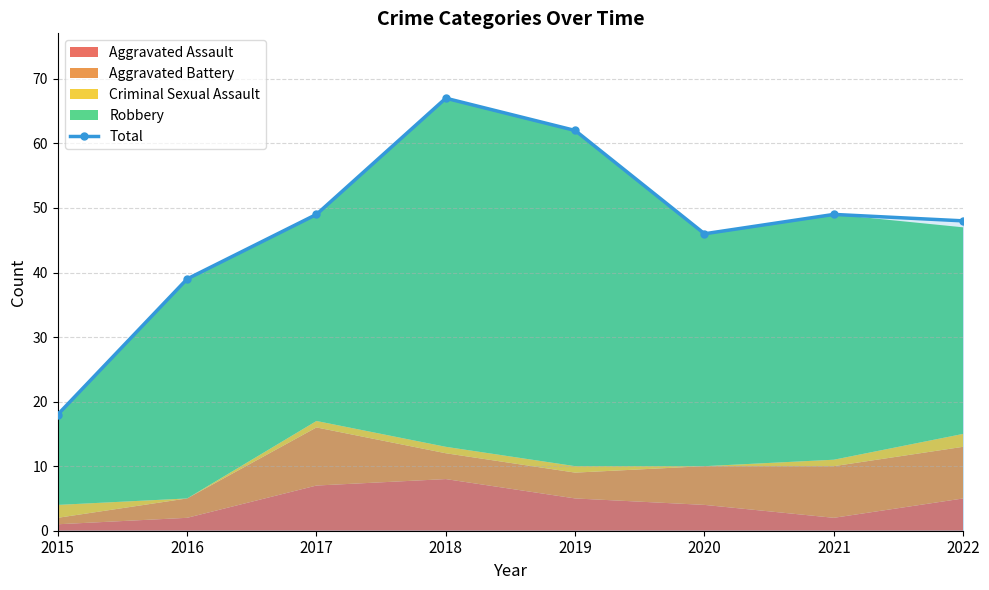

Reading left to right, transcribe all the data shown in this chart.

2015=18	2016=39	2017=49	2018=67	2019=62	2020=46	2021=49	2022=48